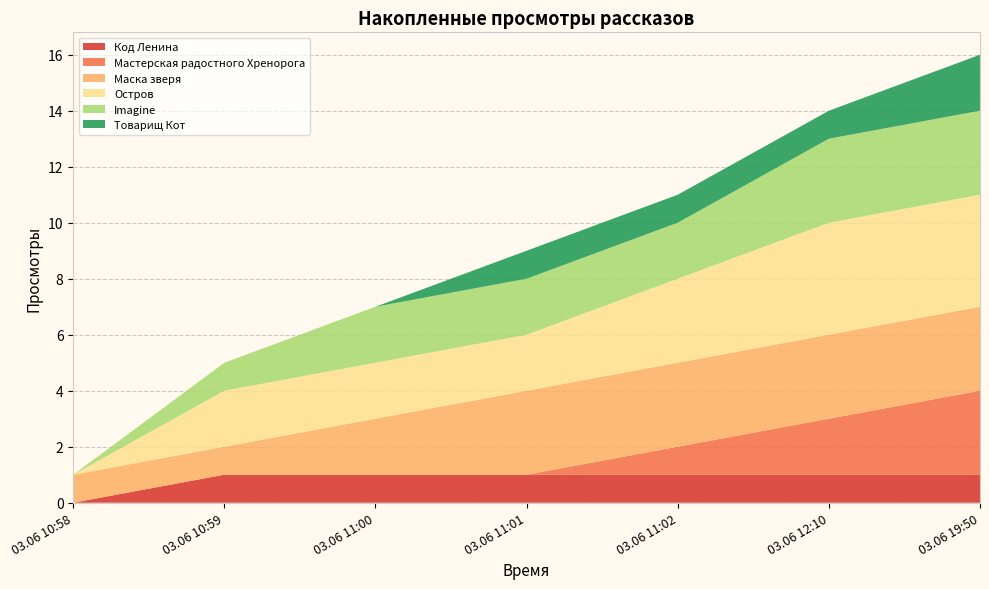

Reading left to right, list all the values displayed in this chart.

Код Ленина: 0	1	1	1	1	1	1
Мастерская радостного Хренорога: 0	0	0	0	1	2	3
Маска зверя: 1	1	2	3	3	3	3
Остров: 0	2	2	2	3	4	4
Imagine: 0	1	2	2	2	3	3
Товарищ Кот: 0	0	0	1	1	1	2